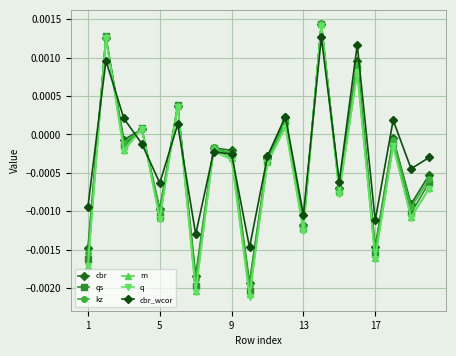

Which series has the largest total across all categories?

cbr_wcor